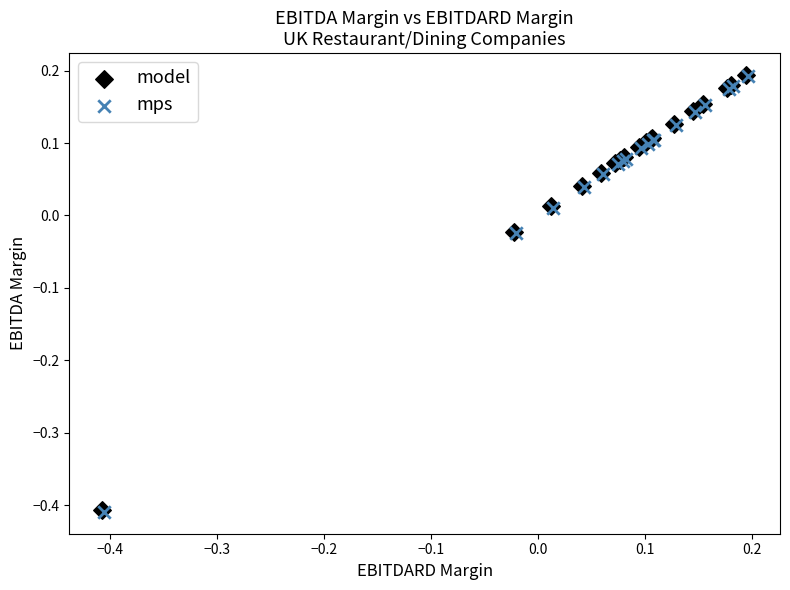

What are all the series names shown in the legend?

model, mps